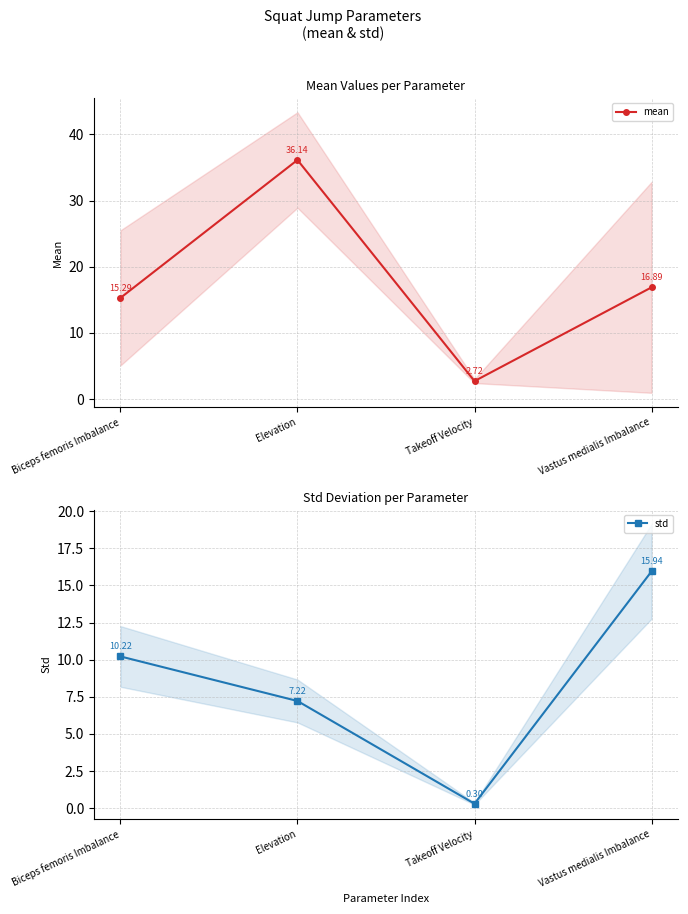

True or false: std and mean cross at least once.

False